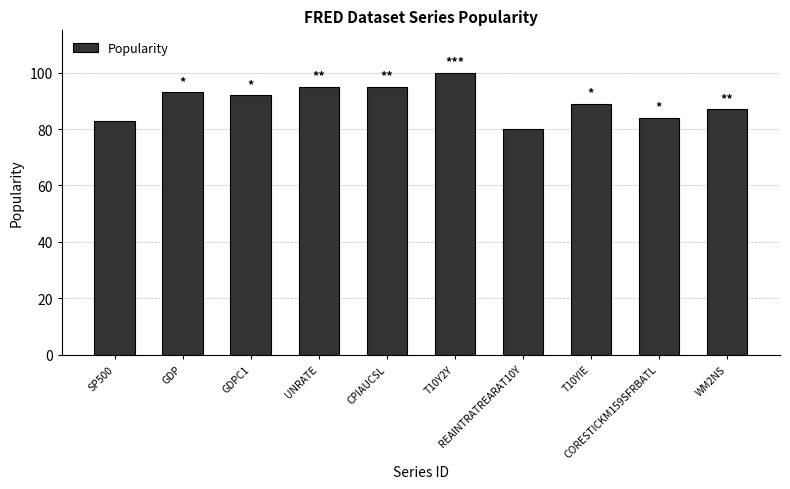

What is the label of the 10th bar from the left?

WM2NS